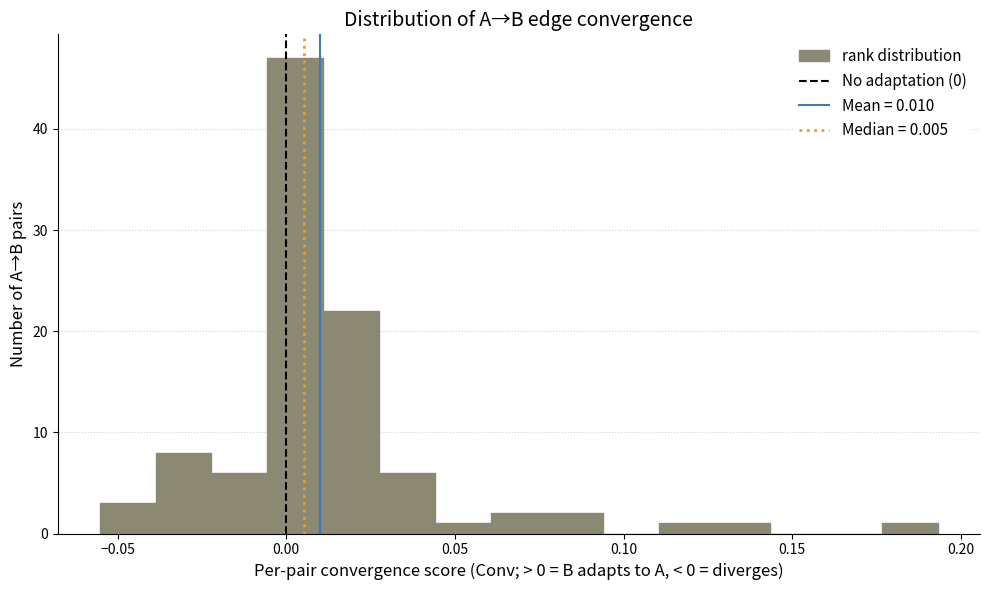

Around what value on the x-axis is the tallest bar? Give the approximate position of its centre, as read against the axis.

0.005